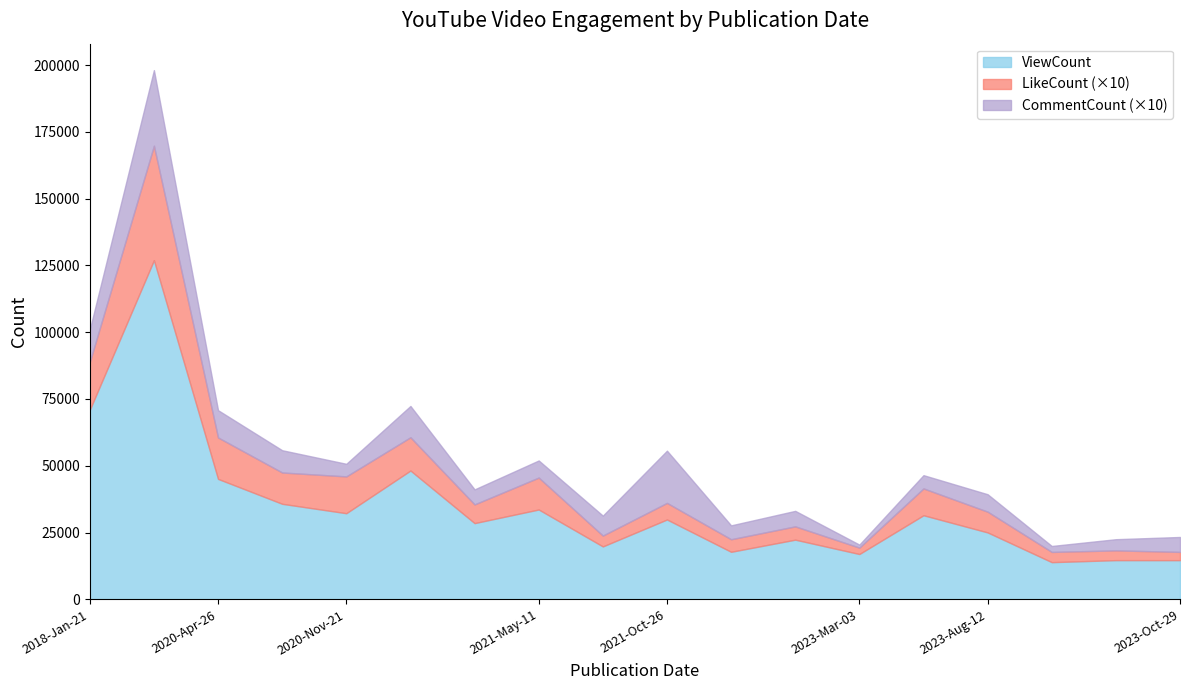

List the series in order of their peak value, highest first.

ViewCount, LikeCount, CommentCount